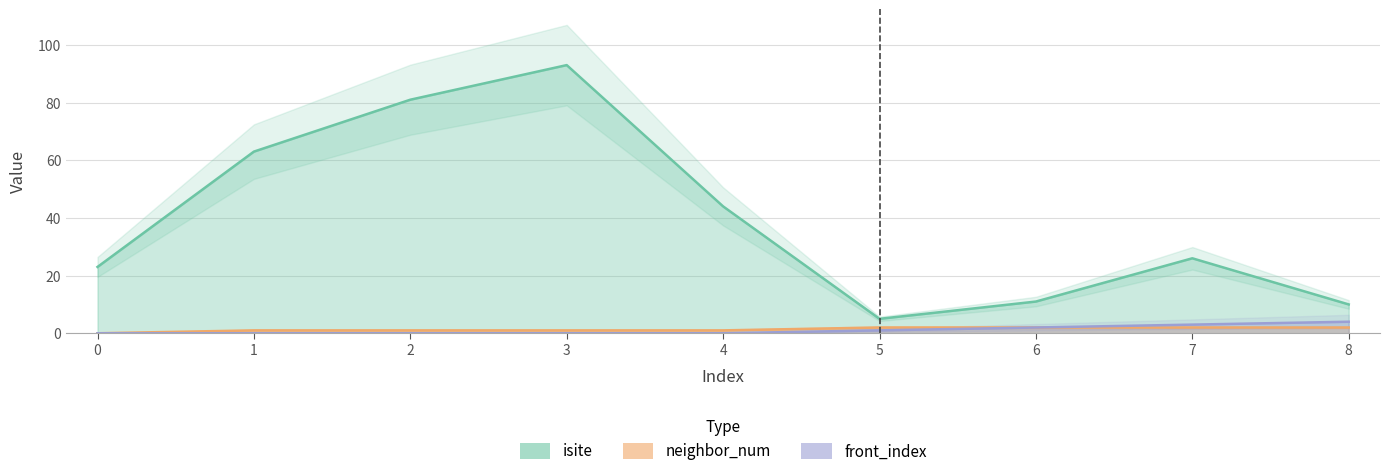

True or false: isite and front_index intersect in this chart.

False